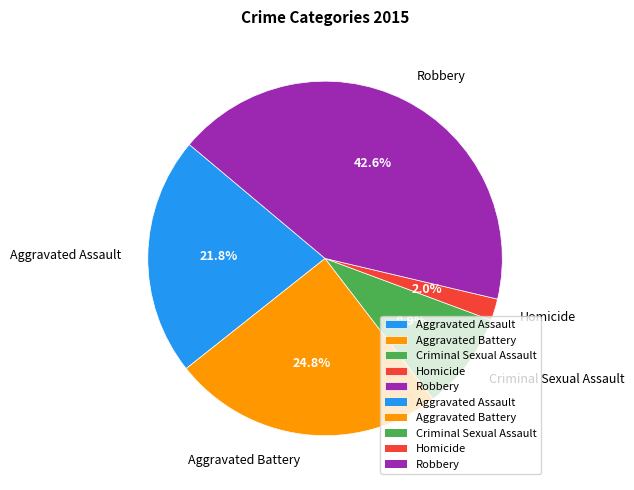

Which category has the smallest portion of the pie?

Homicide